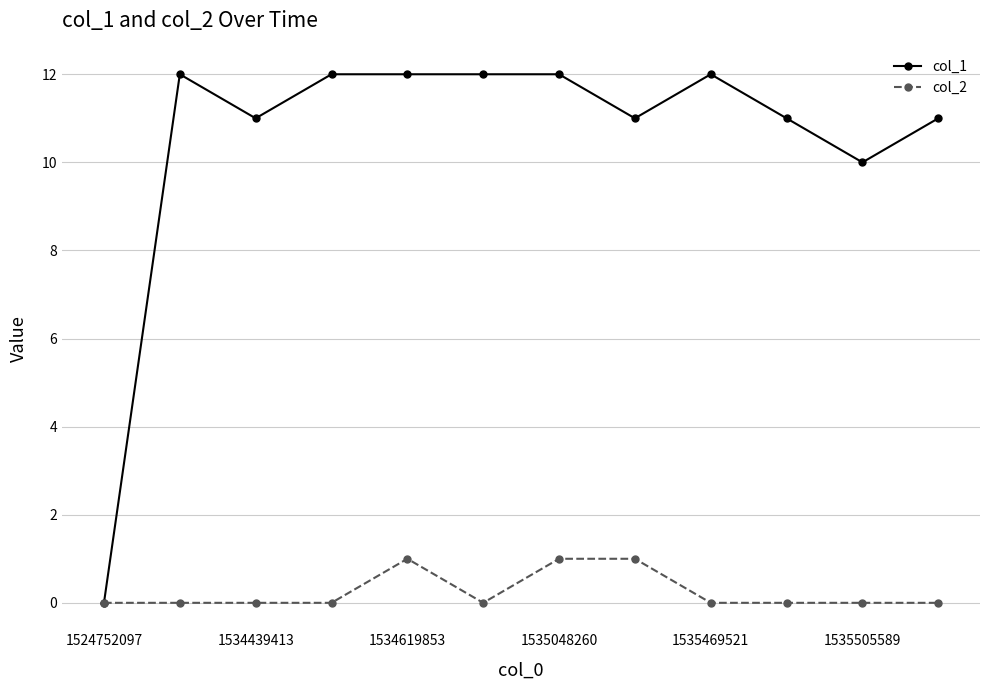

What is the difference between the maximum and minimum values in the col_1 series?

12